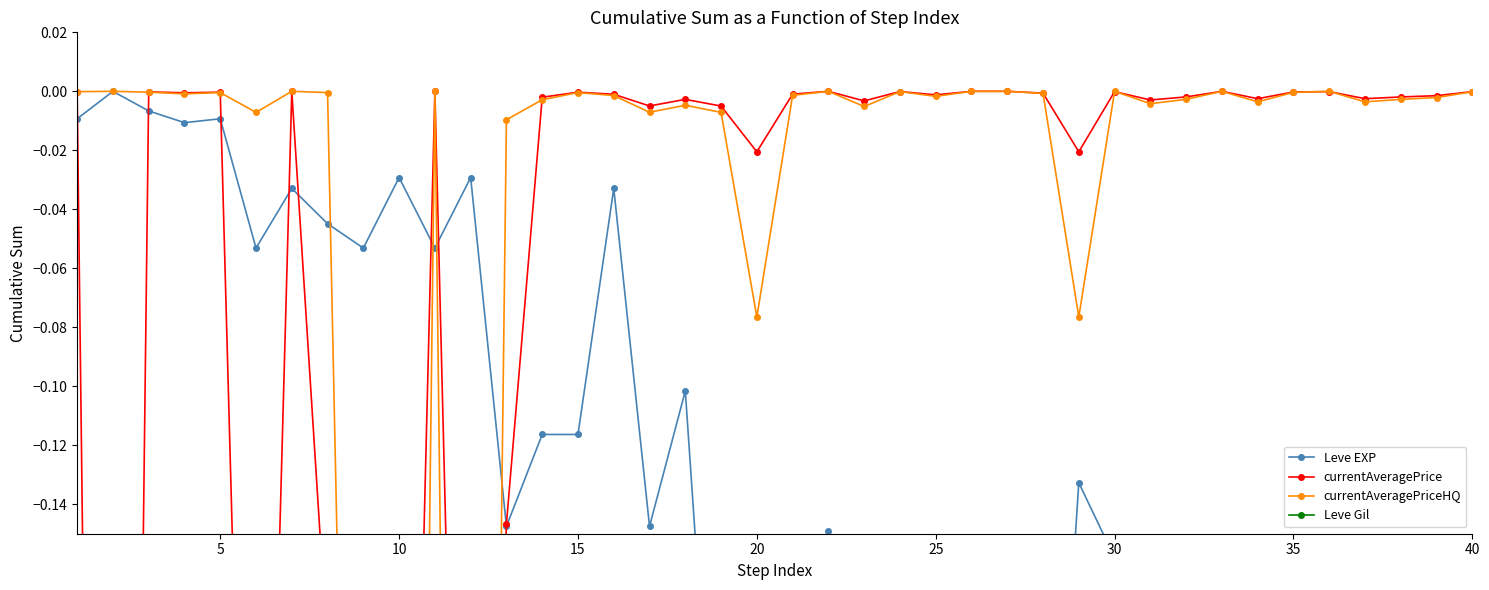

Is the value of currentAveragePriceHQ at 15 greater than the value of Leve Gil at 35?

Yes